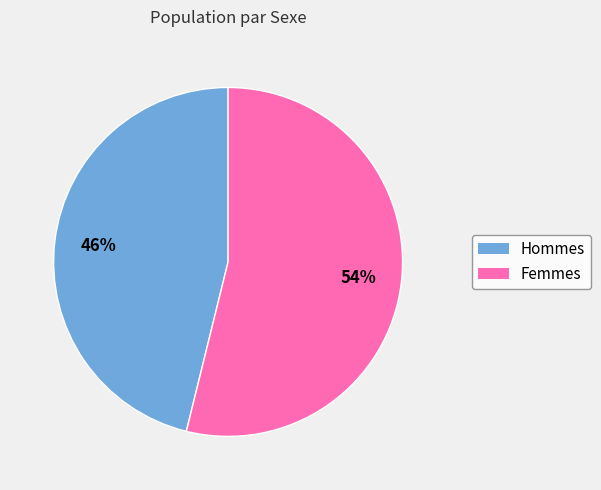

To the nearest percent, what is the average slice percentage?

50%